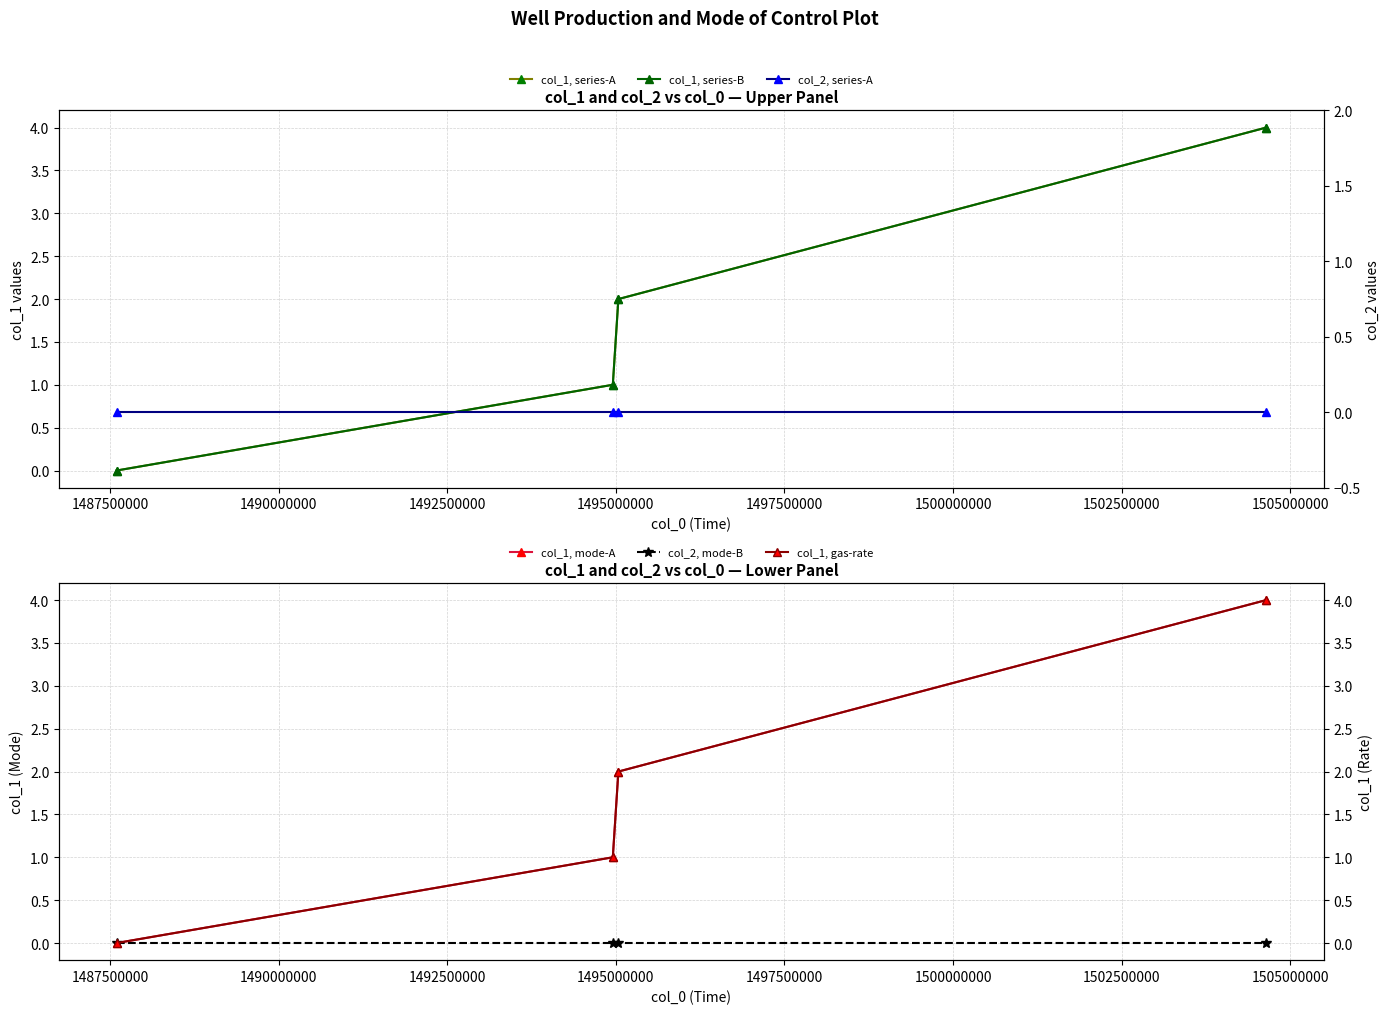

True or false: col_2, mode-B has more than 1 interior local peaks.

False